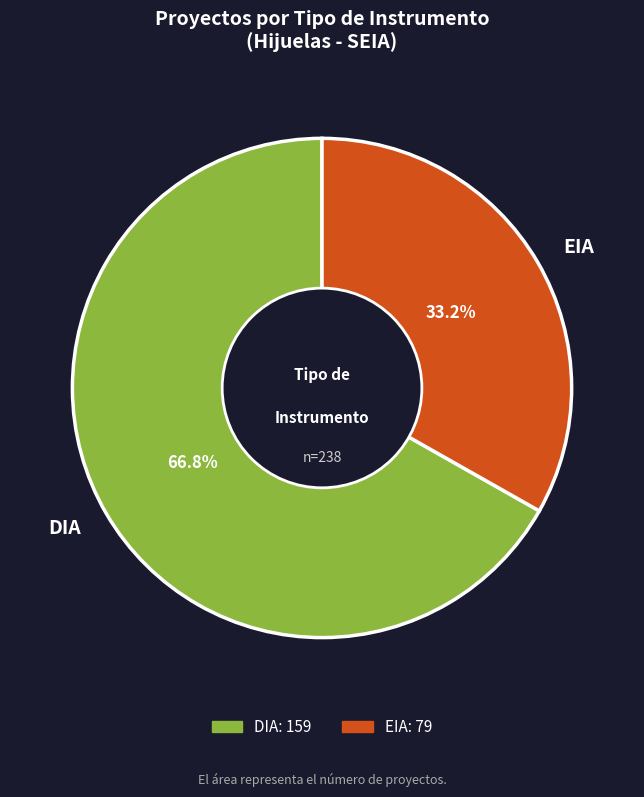

Rank the categories by value from lowest to highest.

EIA, DIA